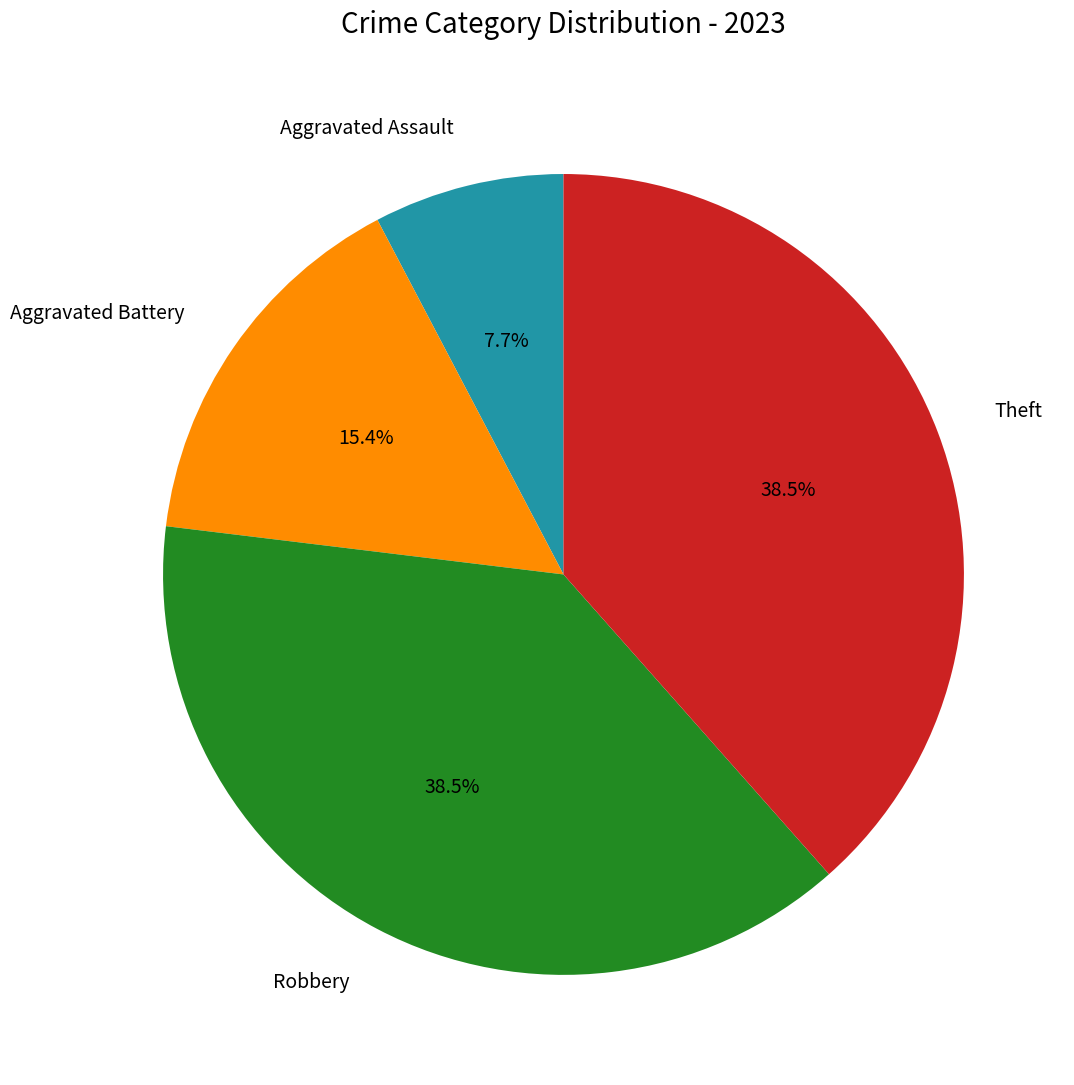

Is there a majority slice in this chart?

No